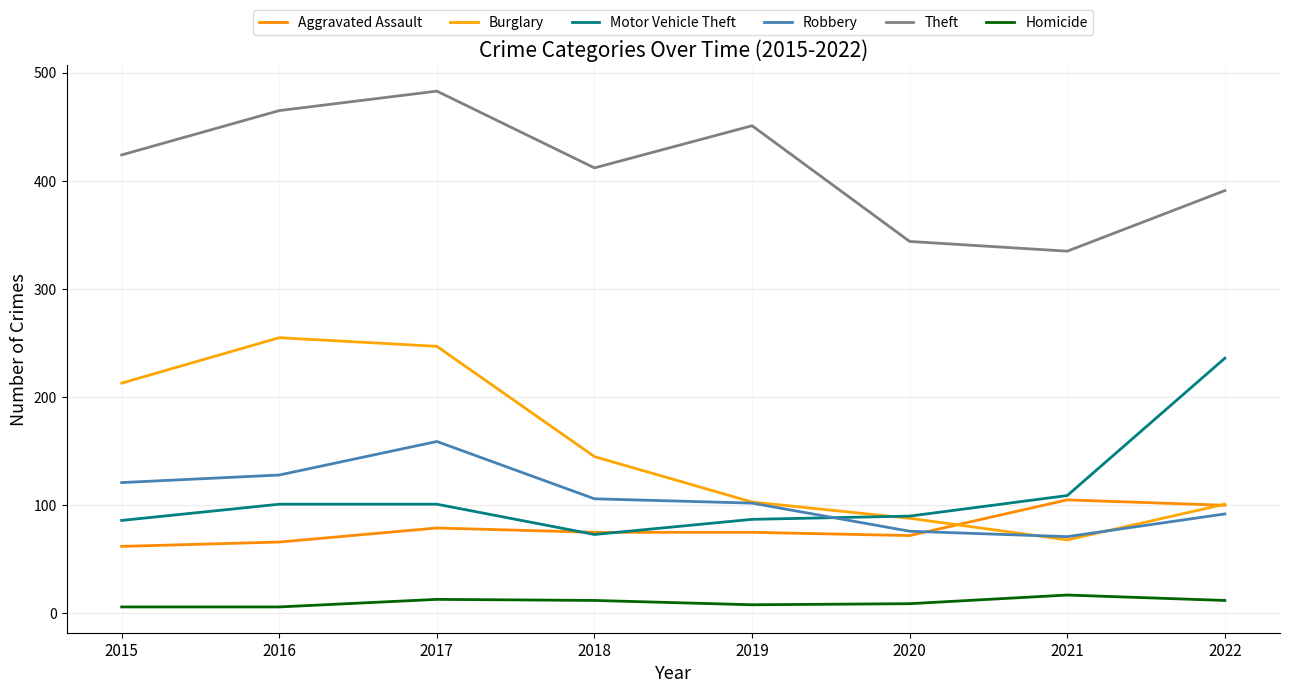

Where is Theft nearest to the value 409?

2018